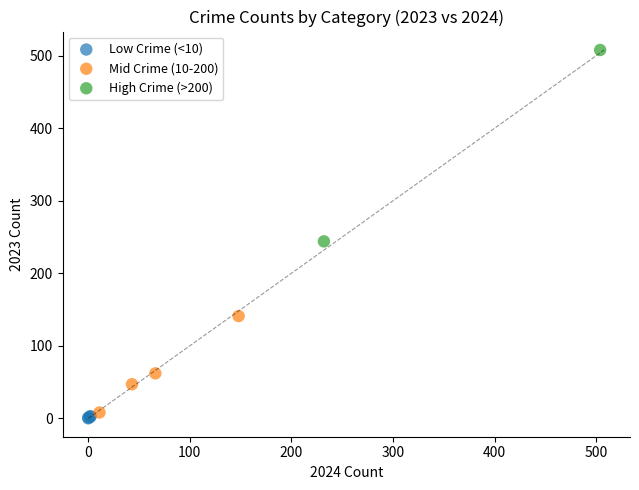

Which series has the largest Y range (max minus min)?

High Crime (>200)